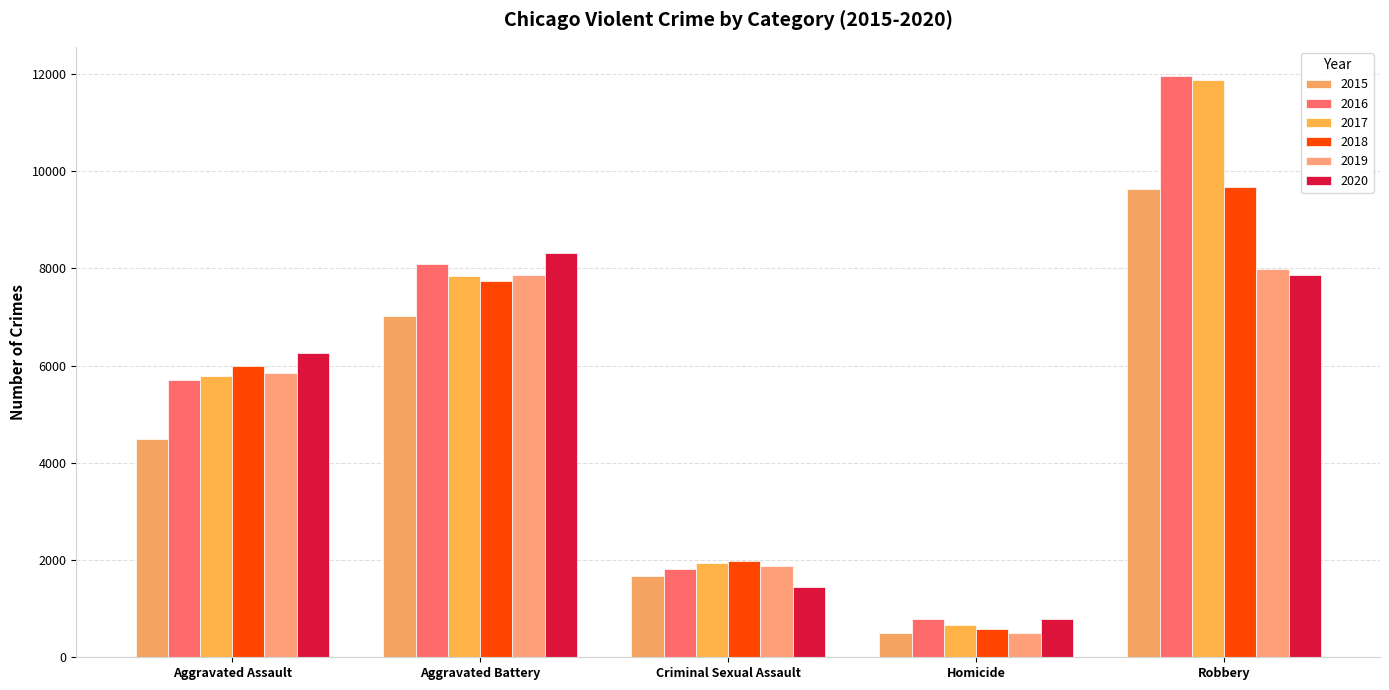

What is the sum of all 2017 values?

28137